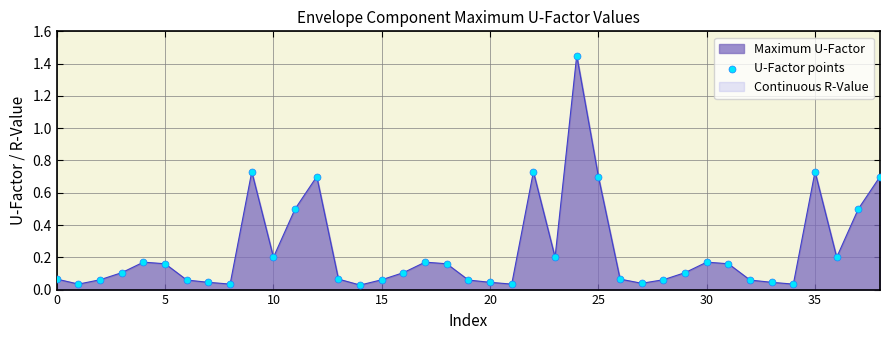

What is the change in value from 11 to 36?

-0.3